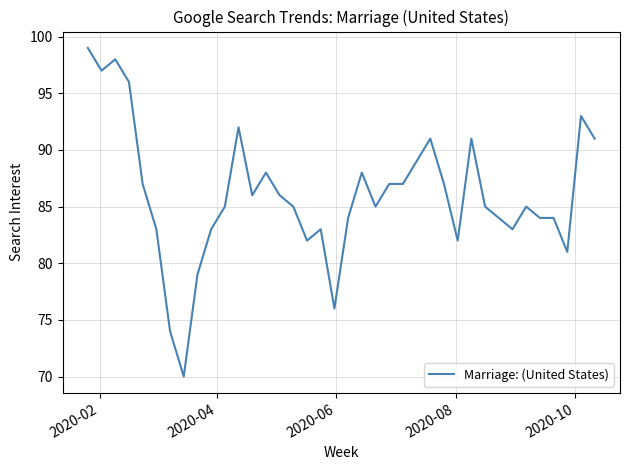

What is the maximum value shown in the chart?

99